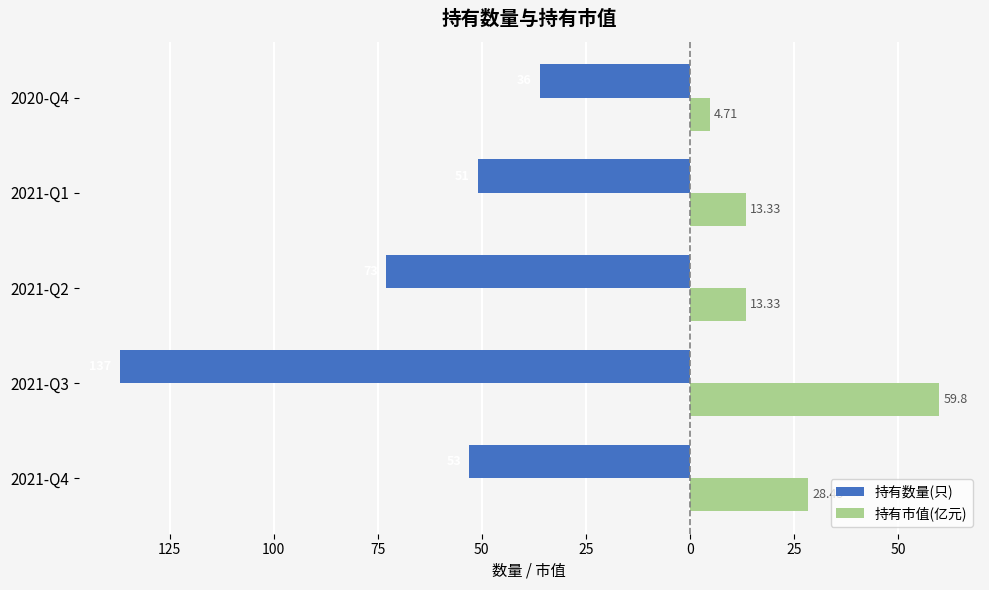

What are all the series names shown in the legend?

持有数量(只), 持有市值(亿元)